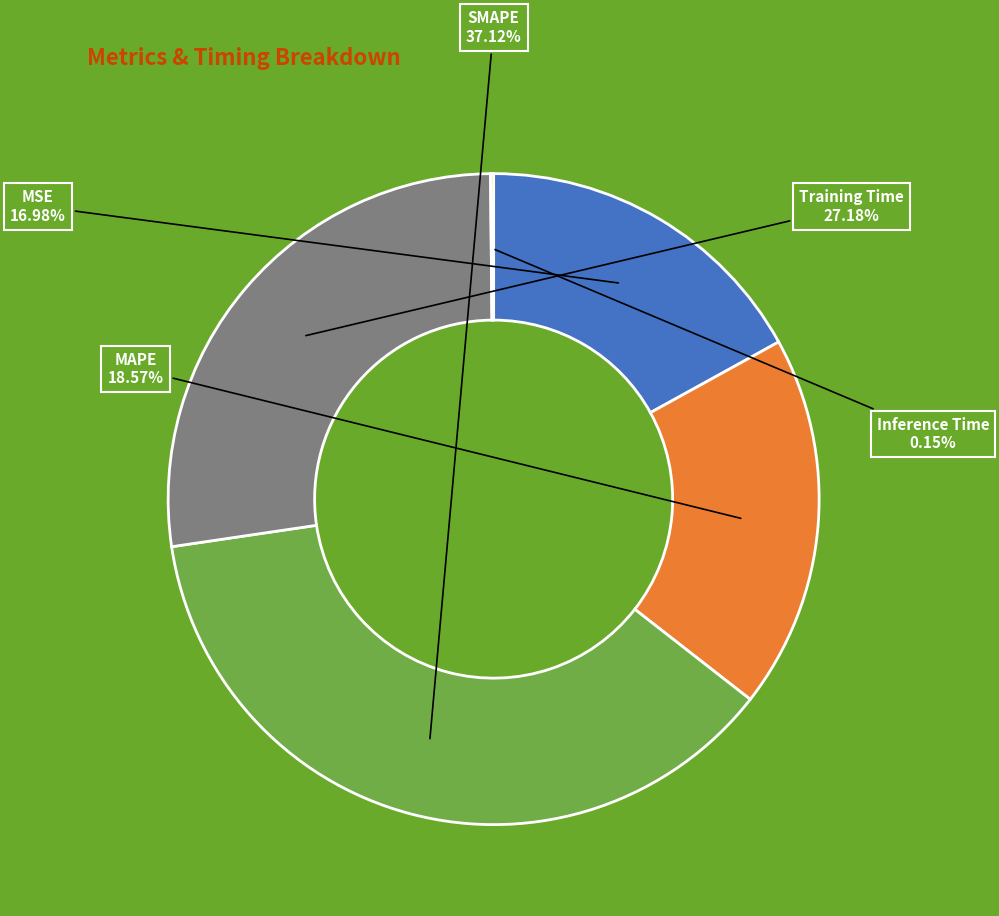

The SMAPE slice represents 47% of the pie. True or false?

False